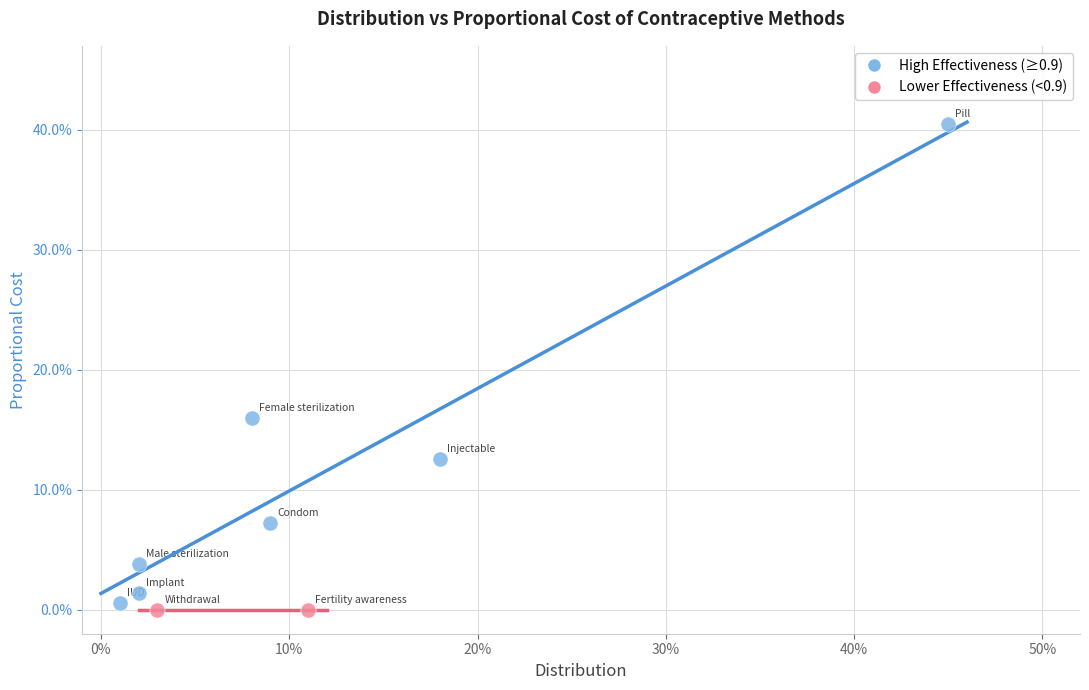

Which series reaches the minimum Y coordinate?

Lower Effectiveness (<0.9)